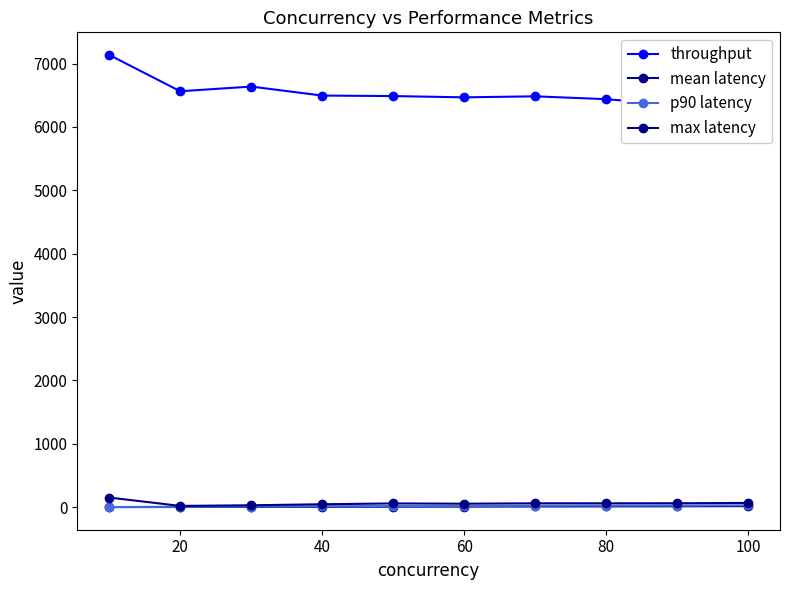

Does the chart display data point markers on the line(s)?

Yes